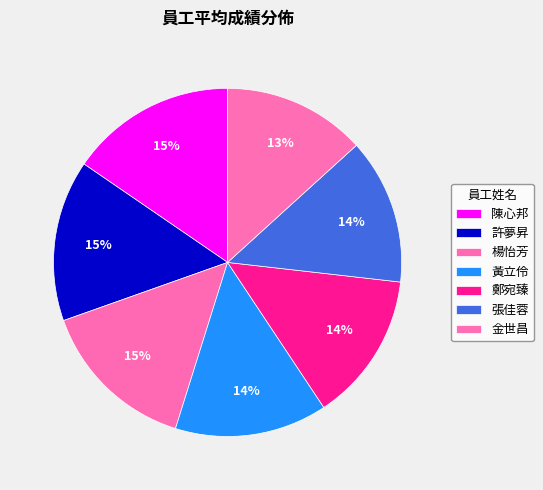

Does any single category account for the majority?

No